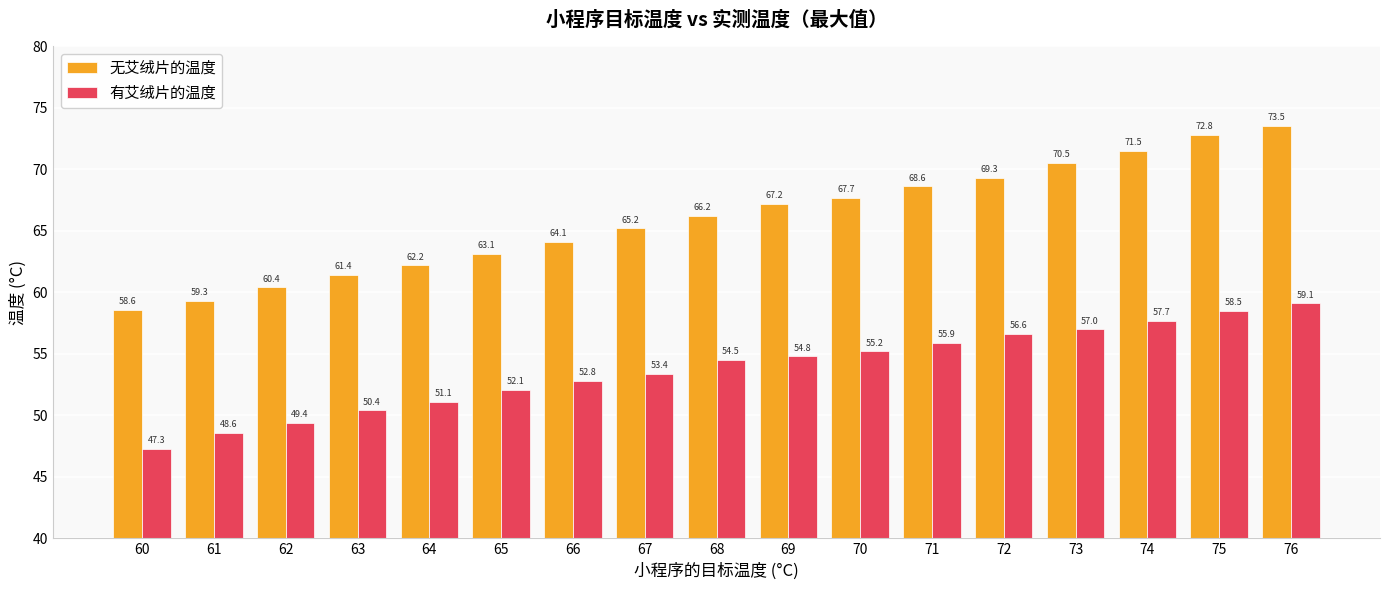

What is the value of the 无艾绒片的温度 bar at the 9th from the left?

66.2